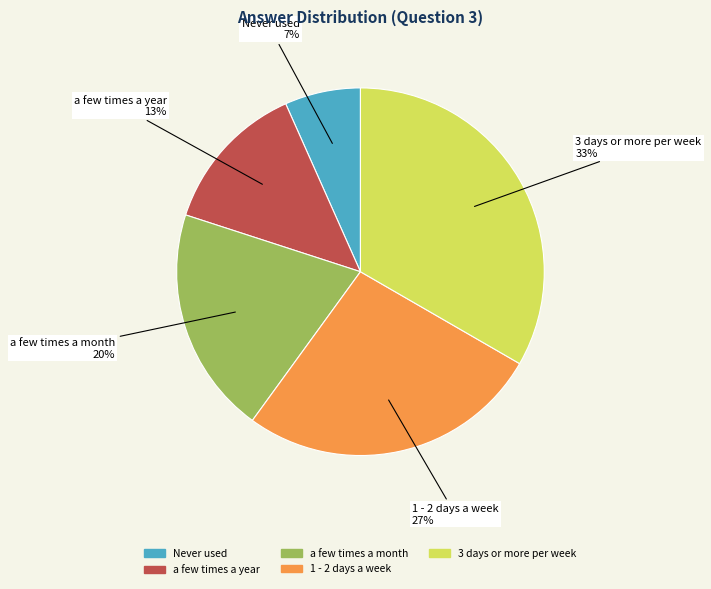

To the nearest percent, what is the average slice percentage?

20%